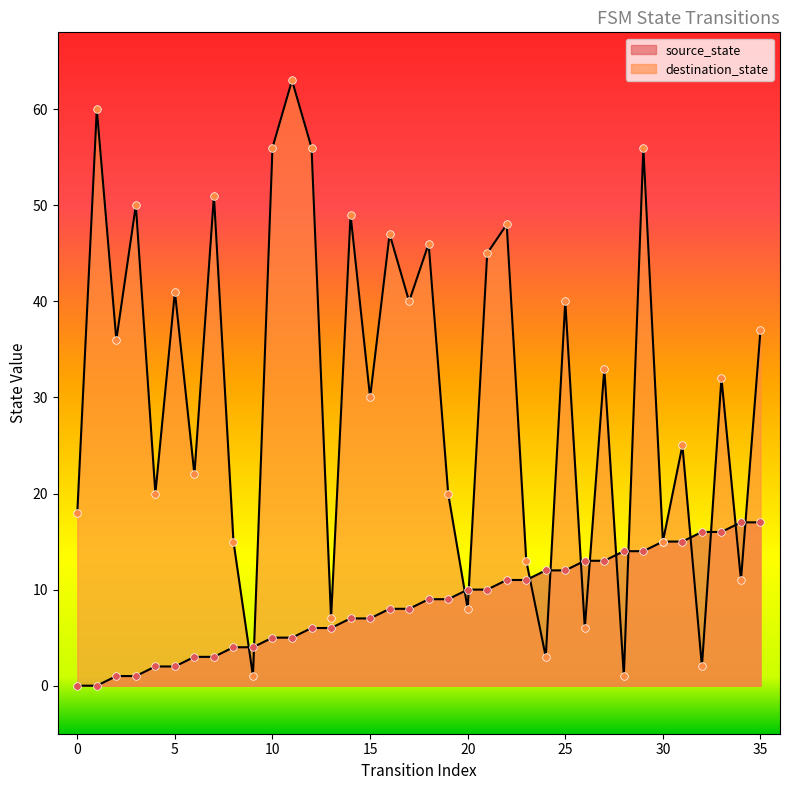

Which series has the widest spread of Y values?

destination_state